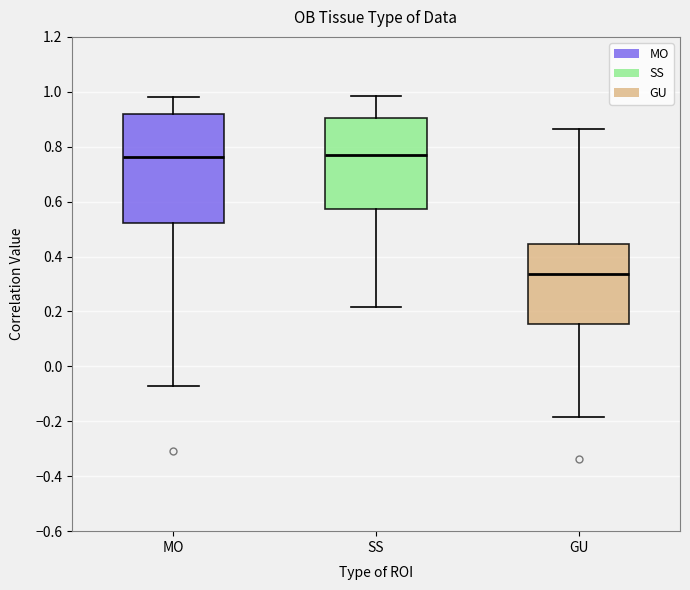

Reading left to right, read every box against the y-axis: the position of its median line, the range the box covers, and the ends of its whiskers. The values are not printed on the chart, so give them approximately, as read against the axis.

MO: median 0.76, box 0.52 to 0.92, whiskers -0.08 to 0.98
SS: median 0.76, box 0.58 to 0.90, whiskers 0.22 to 0.98
GU: median 0.34, box 0.16 to 0.44, whiskers -0.18 to 0.86